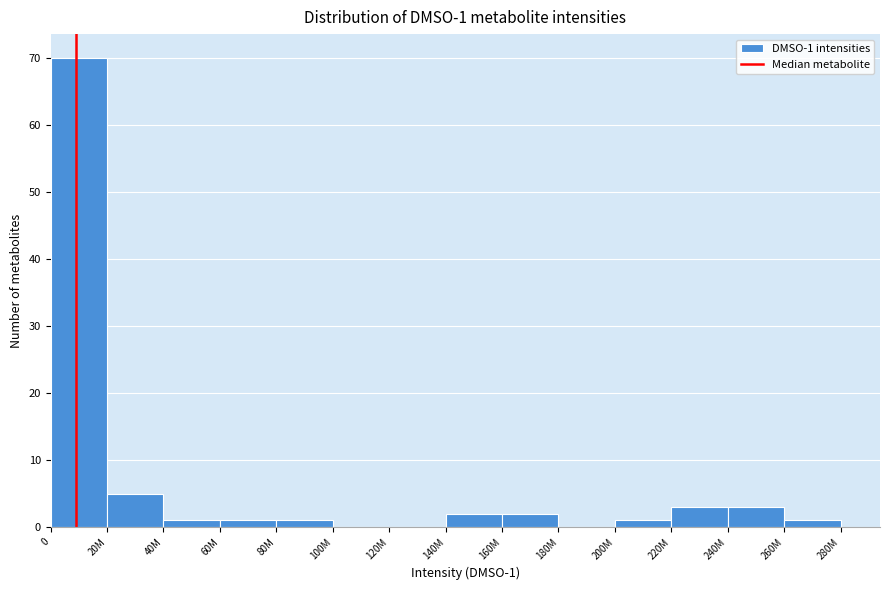

Reading right to left, what are all the values shown in this chart?

260M=1	240M=3	220M=3	200M=1	180M=0	160M=2	140M=2	120M=0	100M=0	80M=1	60M=1	40M=1	20M=5	0=70